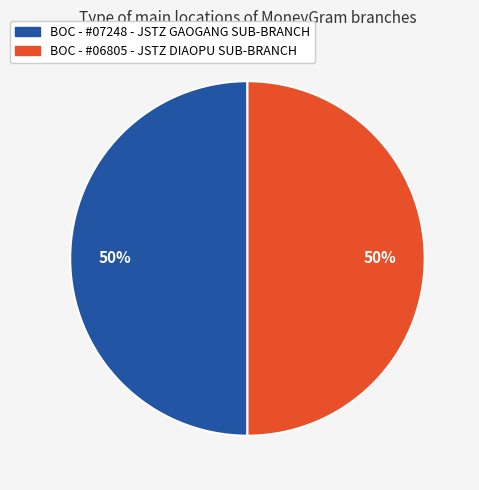

Combined, do BOC - #06805 - JSTZ DIAOPU SUB-BRANCH and BOC - #07248 - JSTZ GAOGANG SUB-BRANCH account for over 50%?

Yes